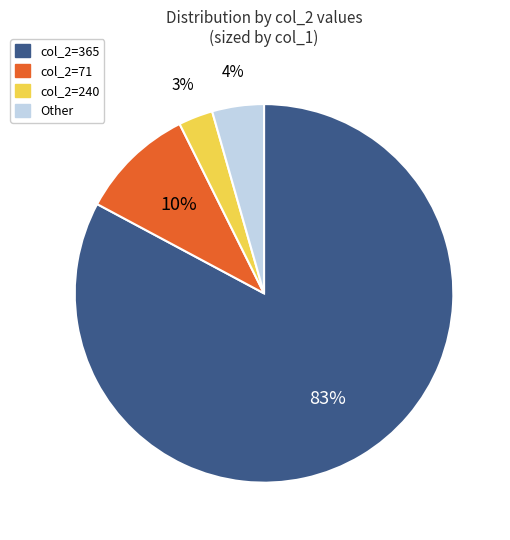

To the nearest percent, what is the difference between the largest and smallest slice percentages?

80%